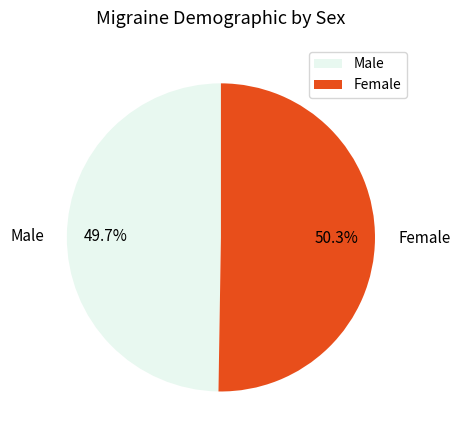

Which slice represents more than half of the pie?

Female